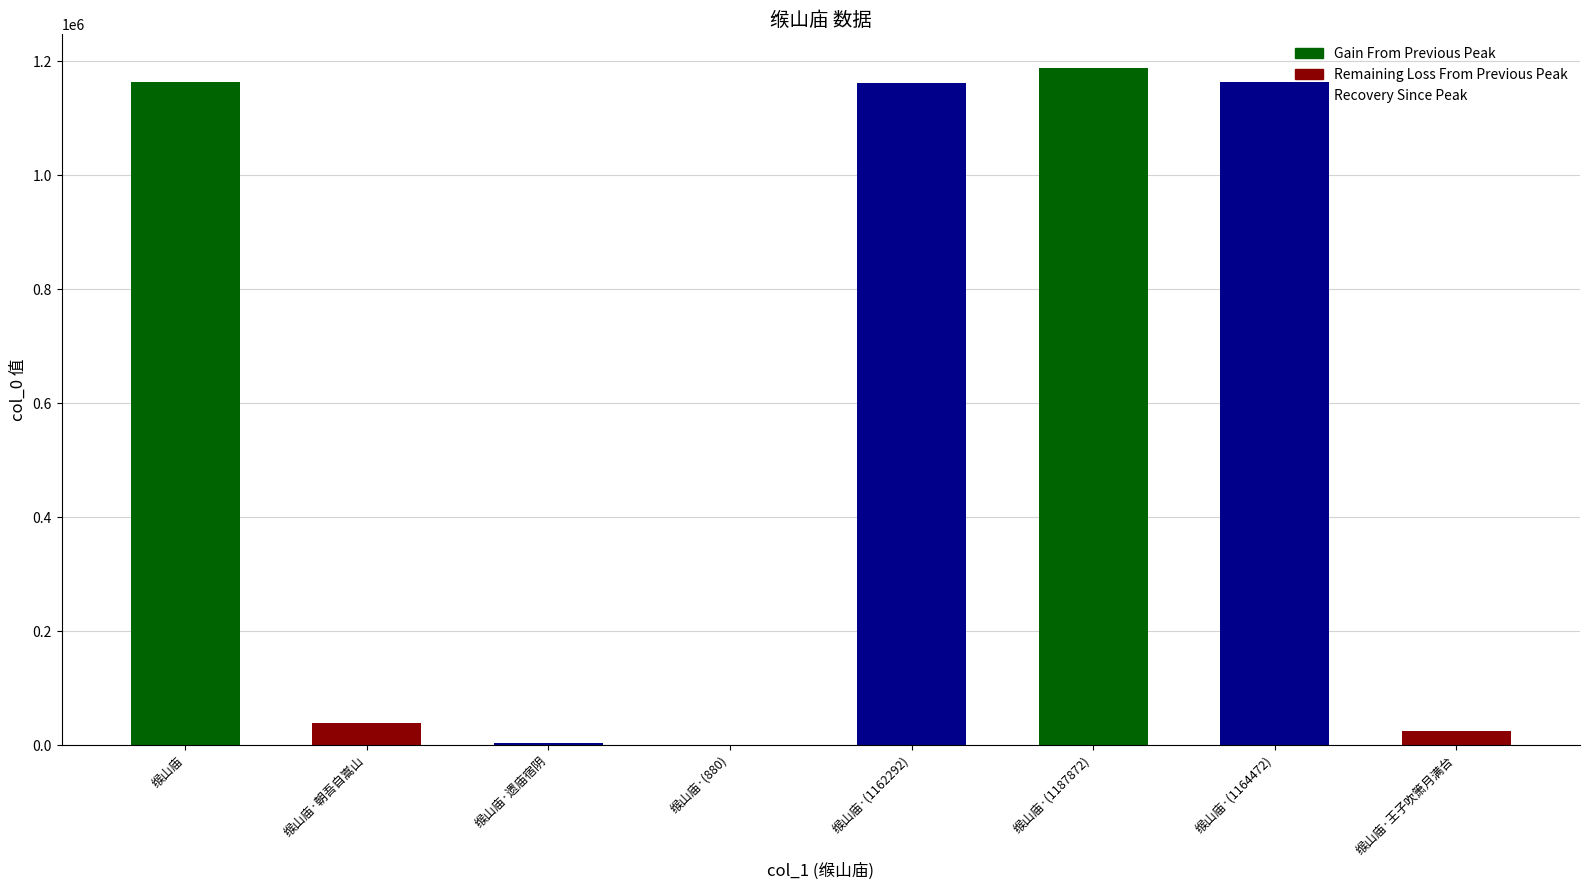

What is the change in value from 缑山庙 to 缑山庙·朝吾自嵩山?

-1125277